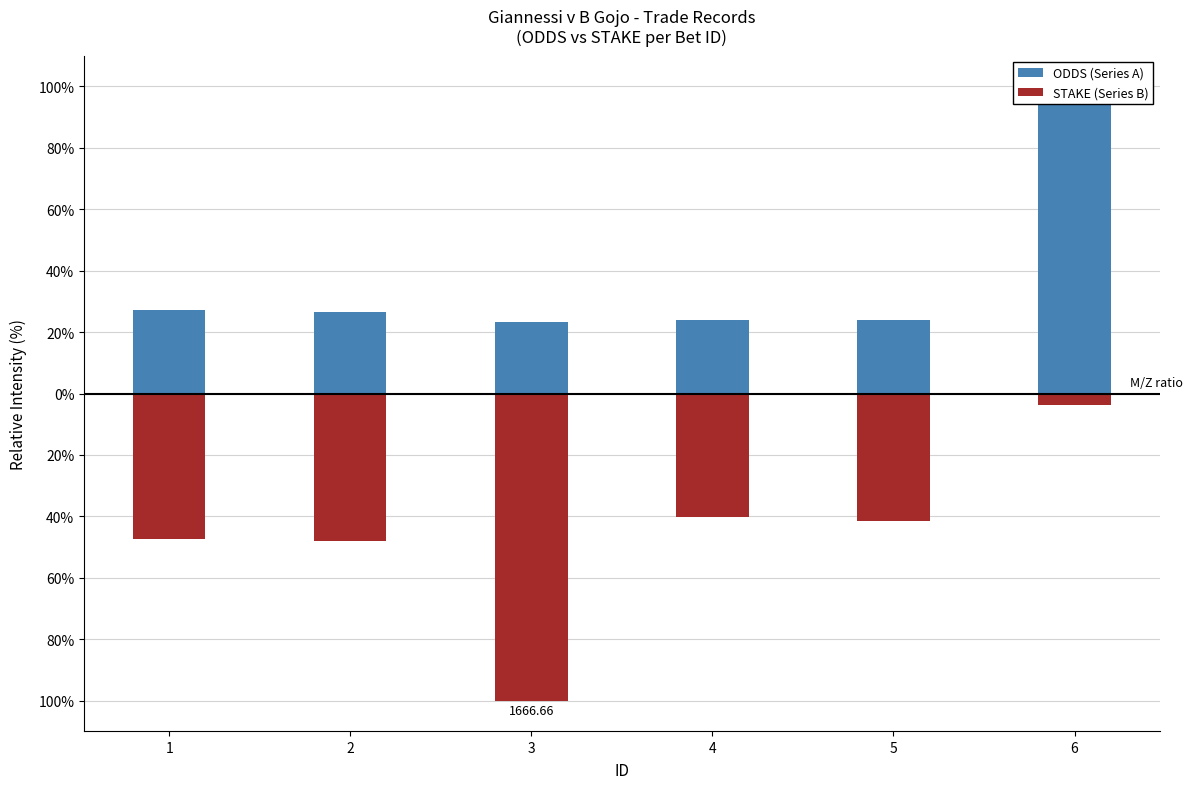

What is the spread (max minus min) of values at 3?

123.1